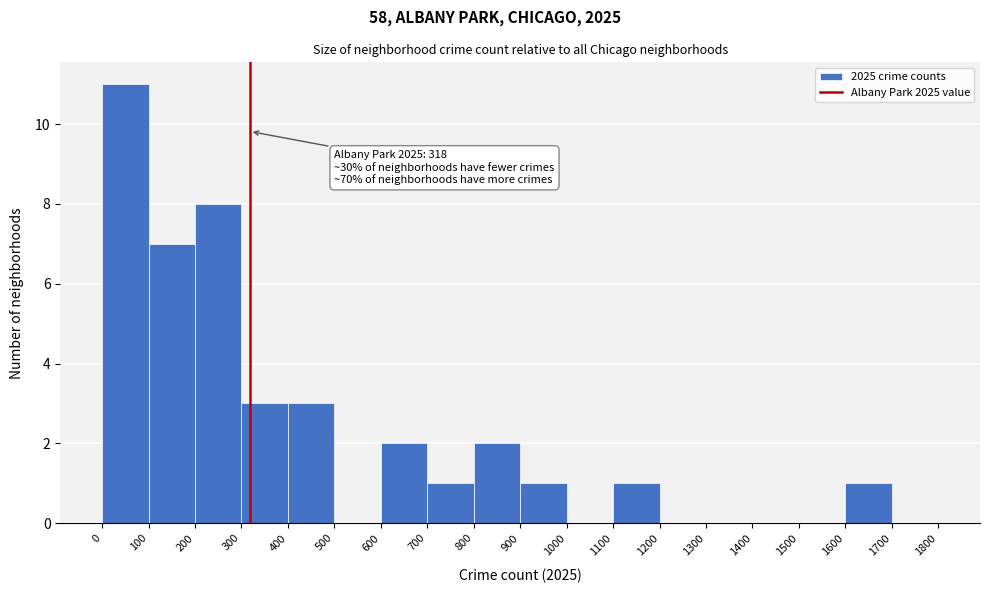

Over which range of the x-axis is the bar tallest?

0 to 100